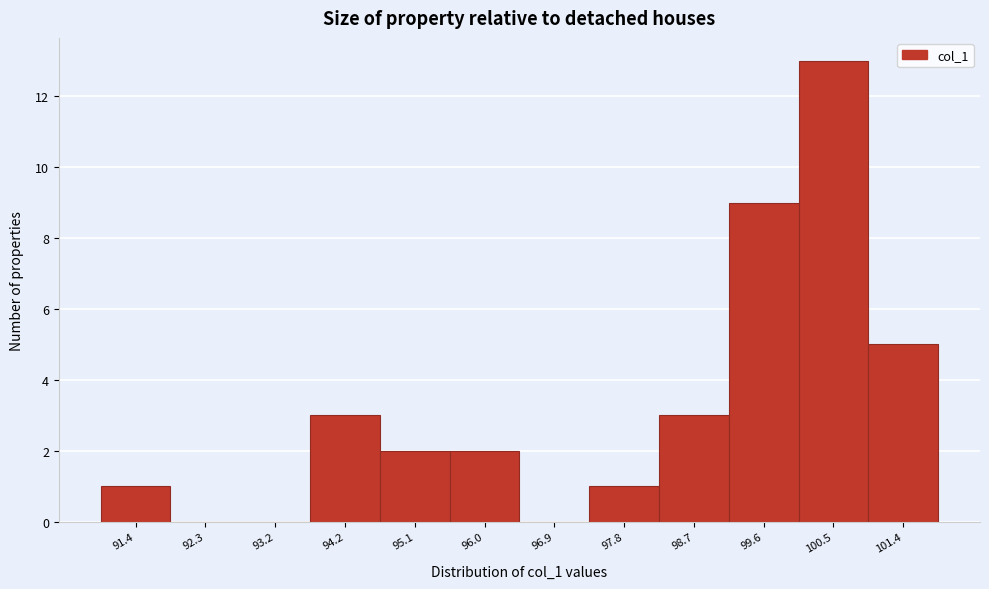

Reading left to right, extract all data points from this chart.

91.4=1	92.3=0	93.2=0	94.2=3	95.1=2	96.0=2	96.9=0	97.8=1	98.7=3	99.6=9	100.5=13	101.4=5